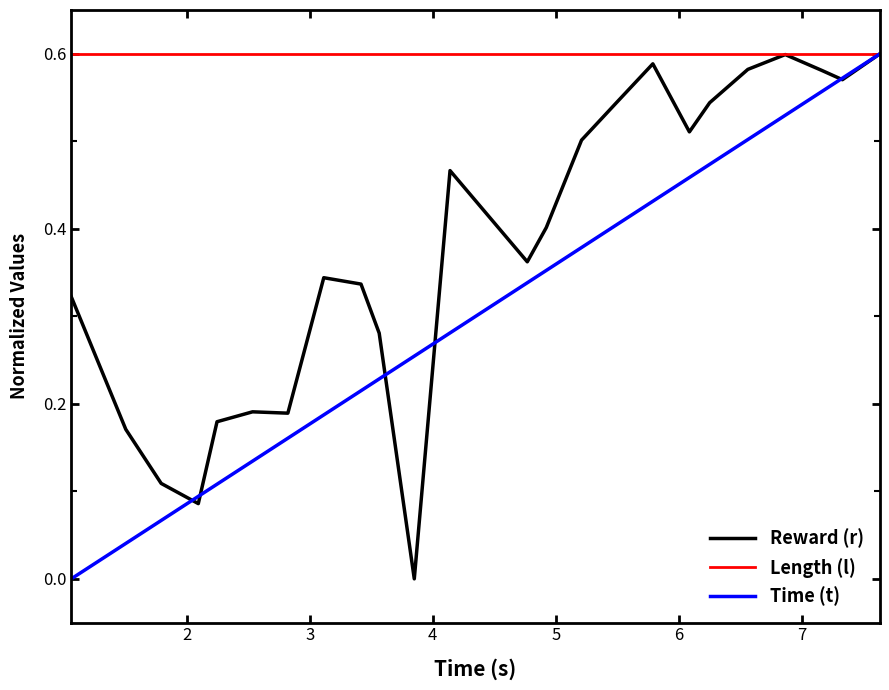

Which series has the largest total across all categories?

Length (l)